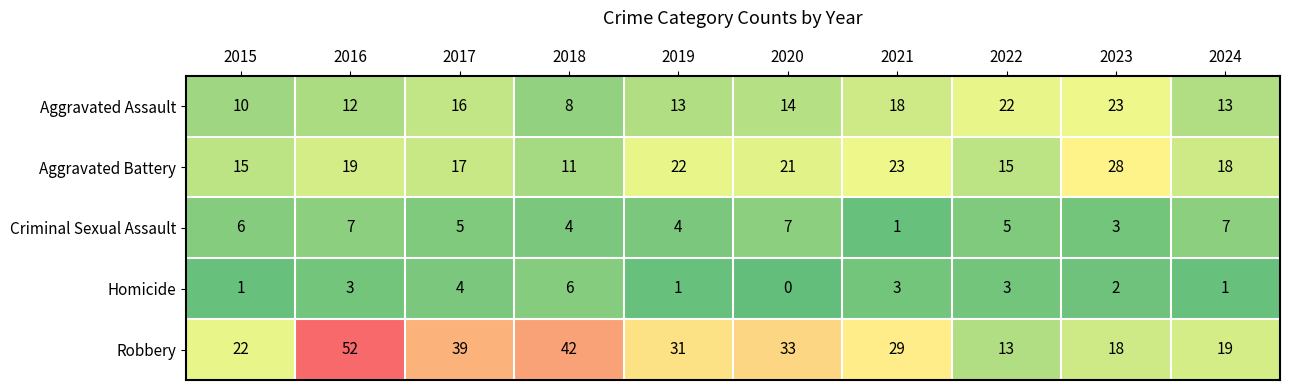

What is the average value of the Criminal Sexual Assault series?

5